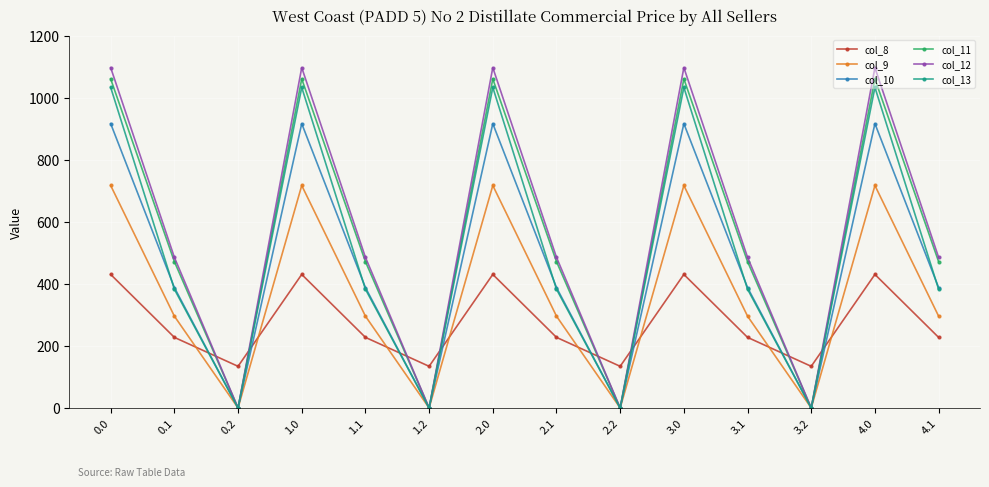

Between 2.0 and 2.1, which series saw the biggest shift?

col_13